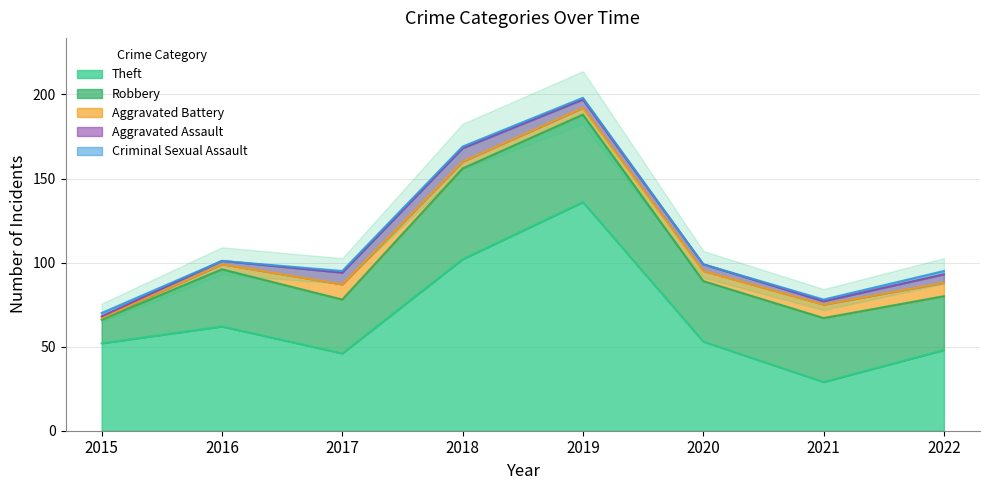

Is it true that Aggravated Battery equals 3 at 2016?

True